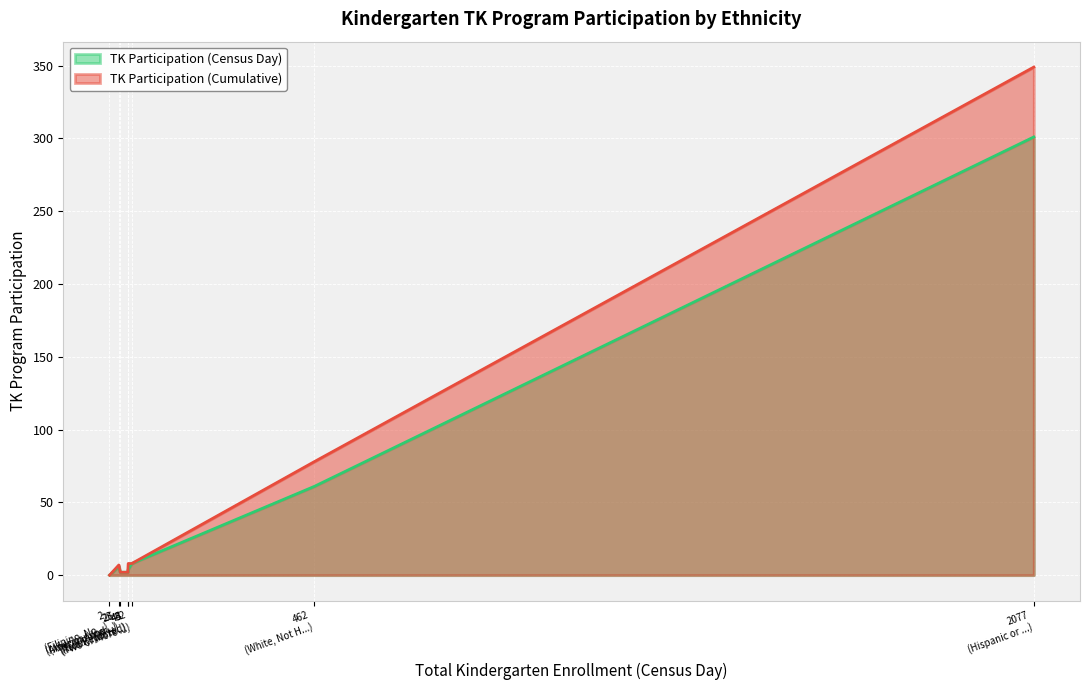

Does the chart display data point markers on the line(s)?

No